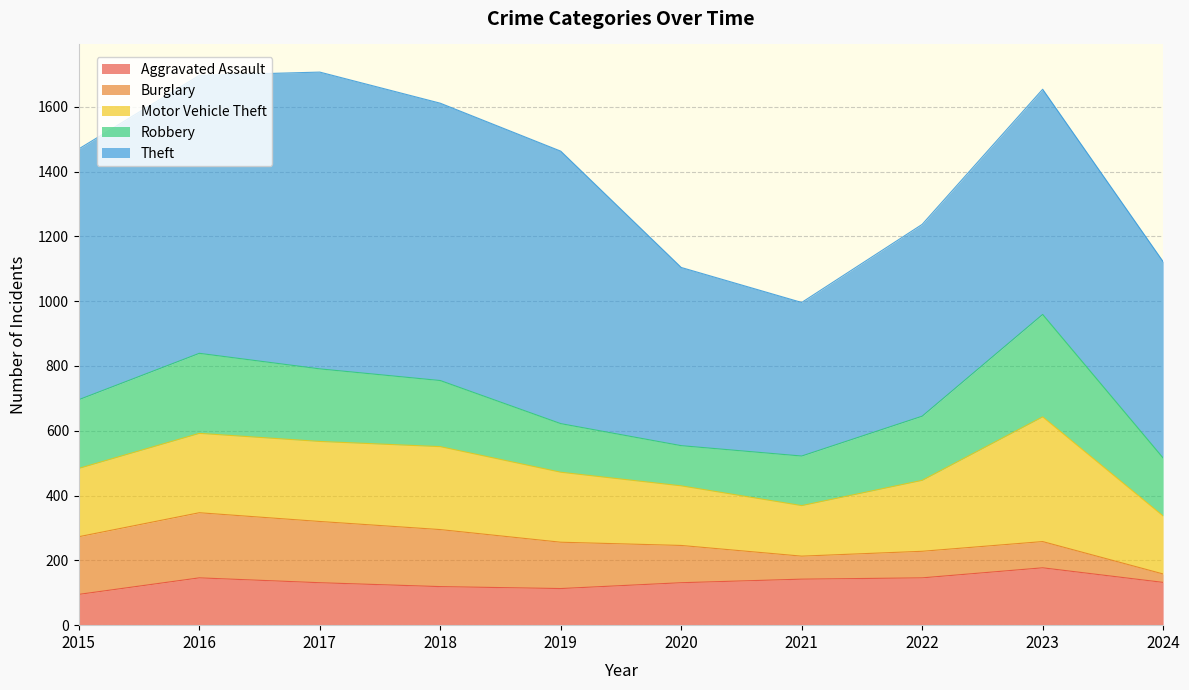

Which series has the widest spread of values?

Theft